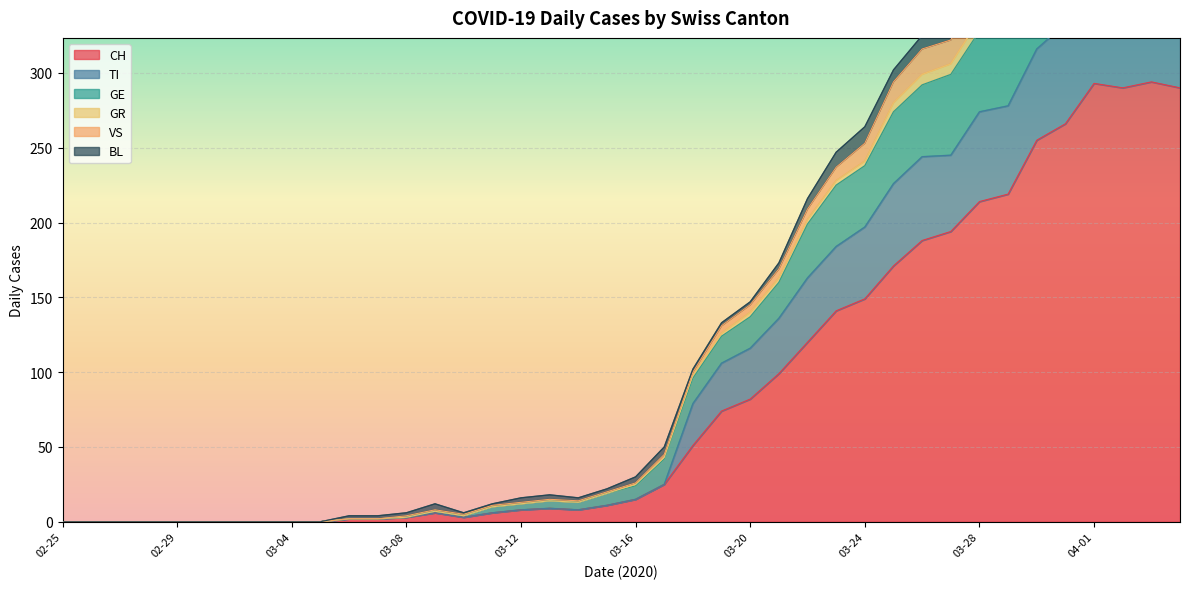

Count the number of categories in the chart.

40